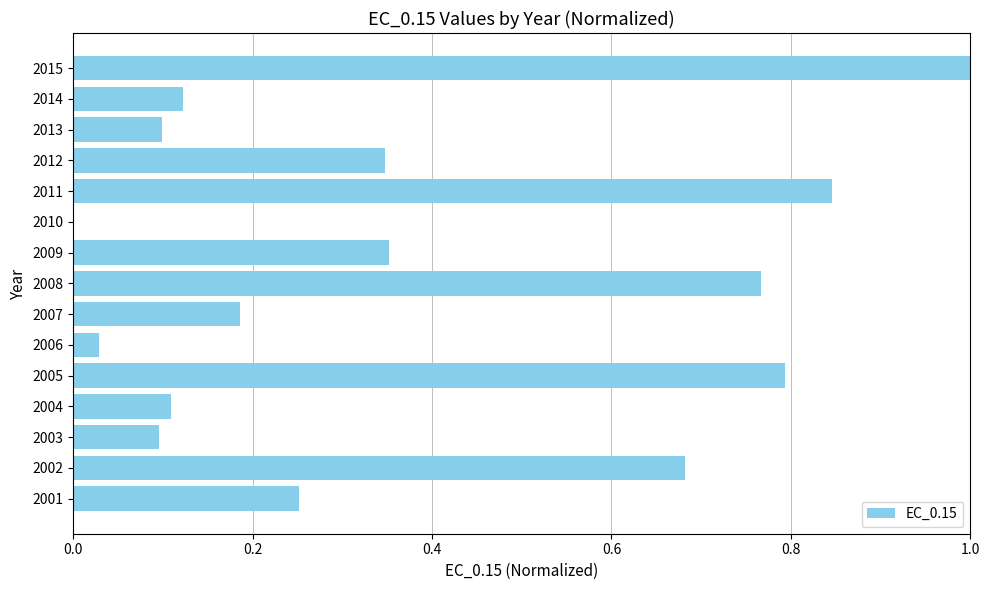

Is it true that the value at 2012 is 0.6?

False